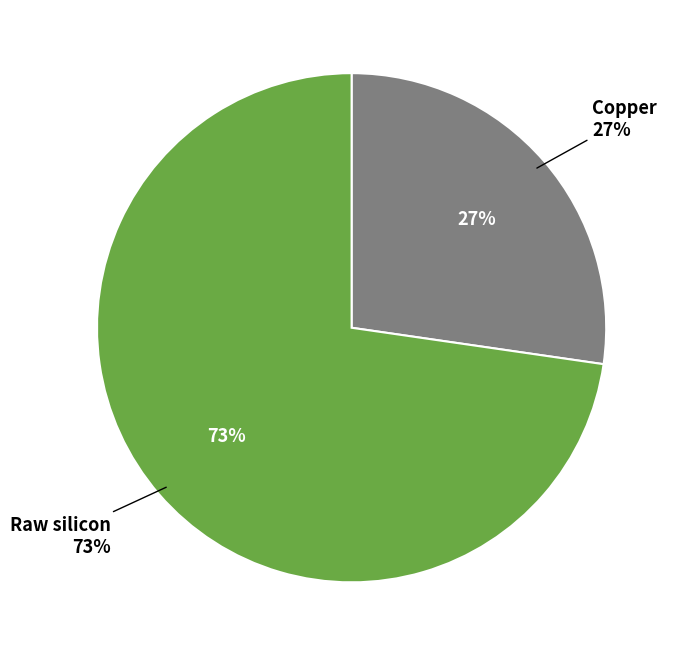

To the nearest percent, what is the difference between the largest and smallest slice percentages?

73%